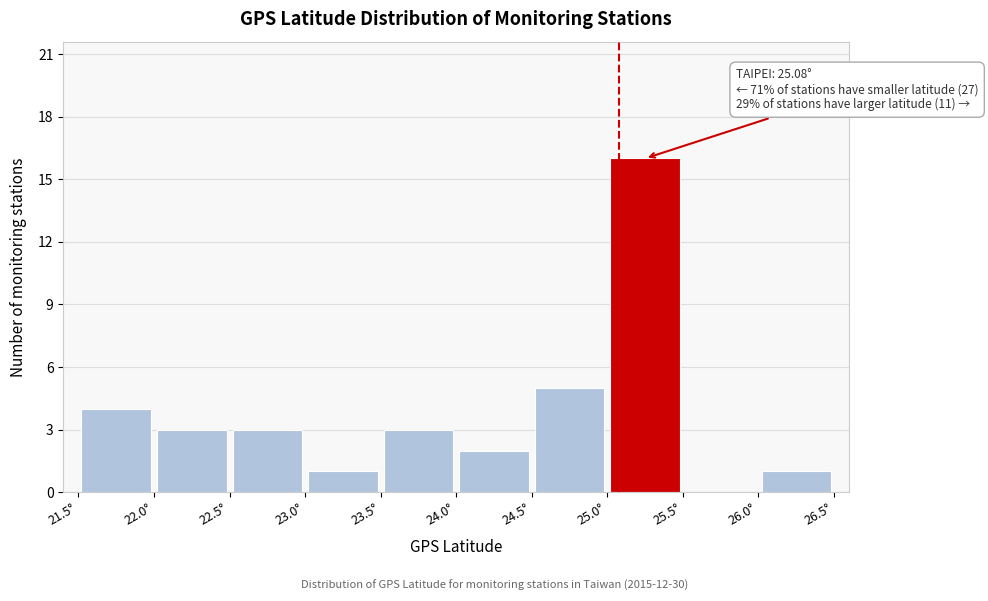

Over which range of the x-axis is the bar tallest?

25.0 to 25.5